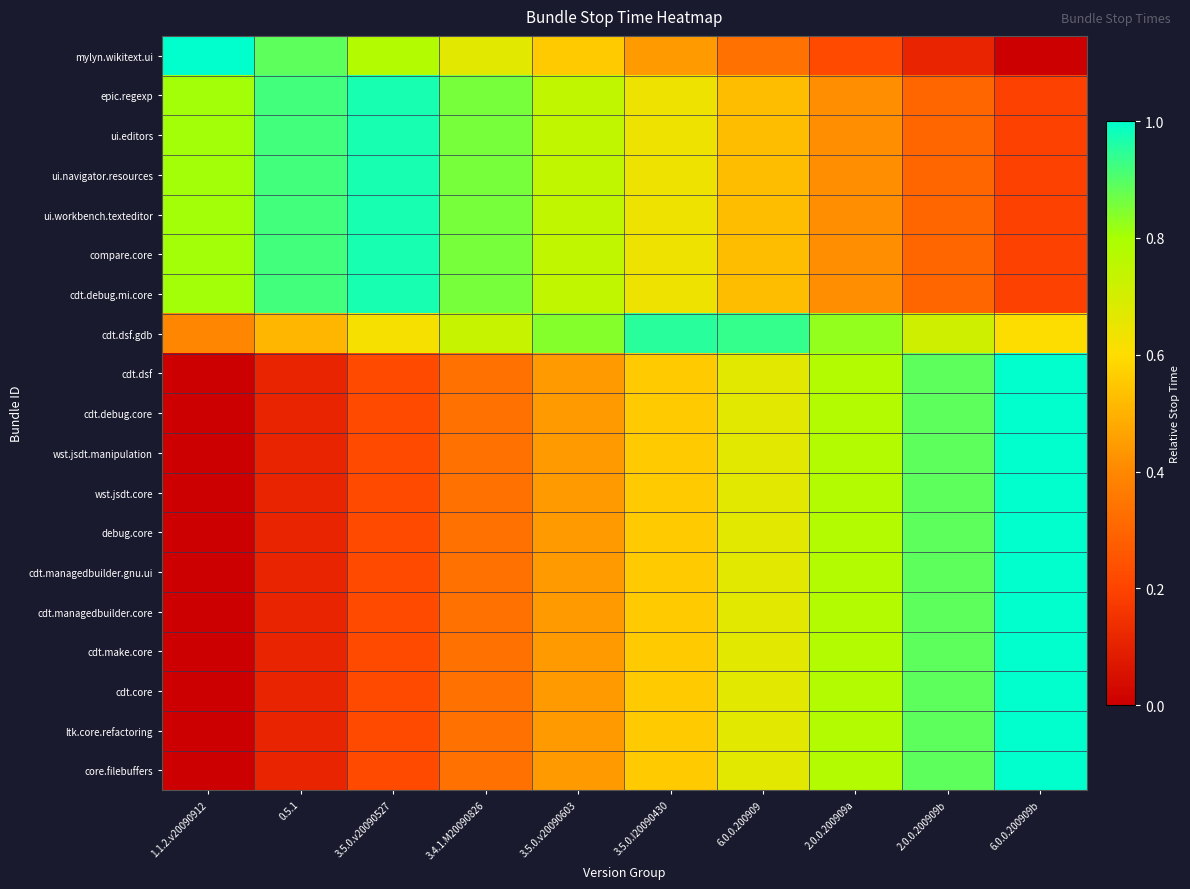

List the series in order of their peak value, lowest first.

cdt.dsf.gdb, epic.regexp, ui.editors, ui.navigator.resources, ui.workbench.texteditor, compare.core, cdt.debug.mi.core, cdt.dsf, cdt.debug.core, wst.jsdt.manipulation, wst.jsdt.core, debug.core, cdt.managedbuilder.gnu.ui, cdt.managedbuilder.core, cdt.make.core, cdt.core, ltk.core.refactoring, core.filebuffers, mylyn.wikitext.ui